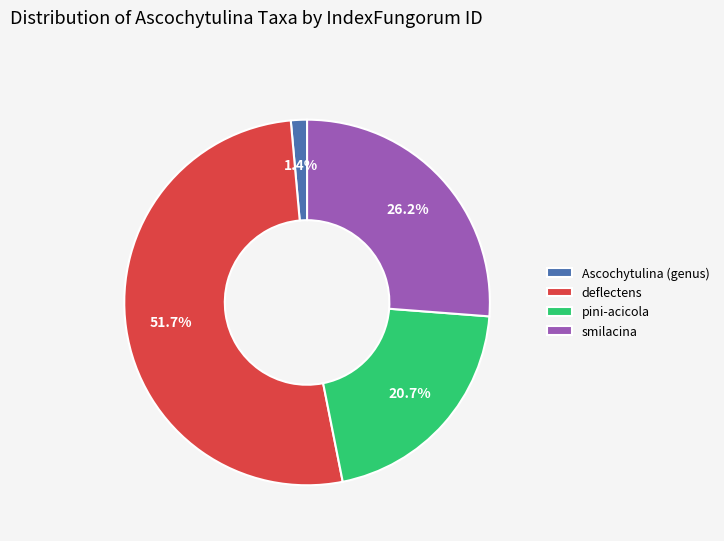

True or false: pini-acicola accounts for 21% of the total.

True